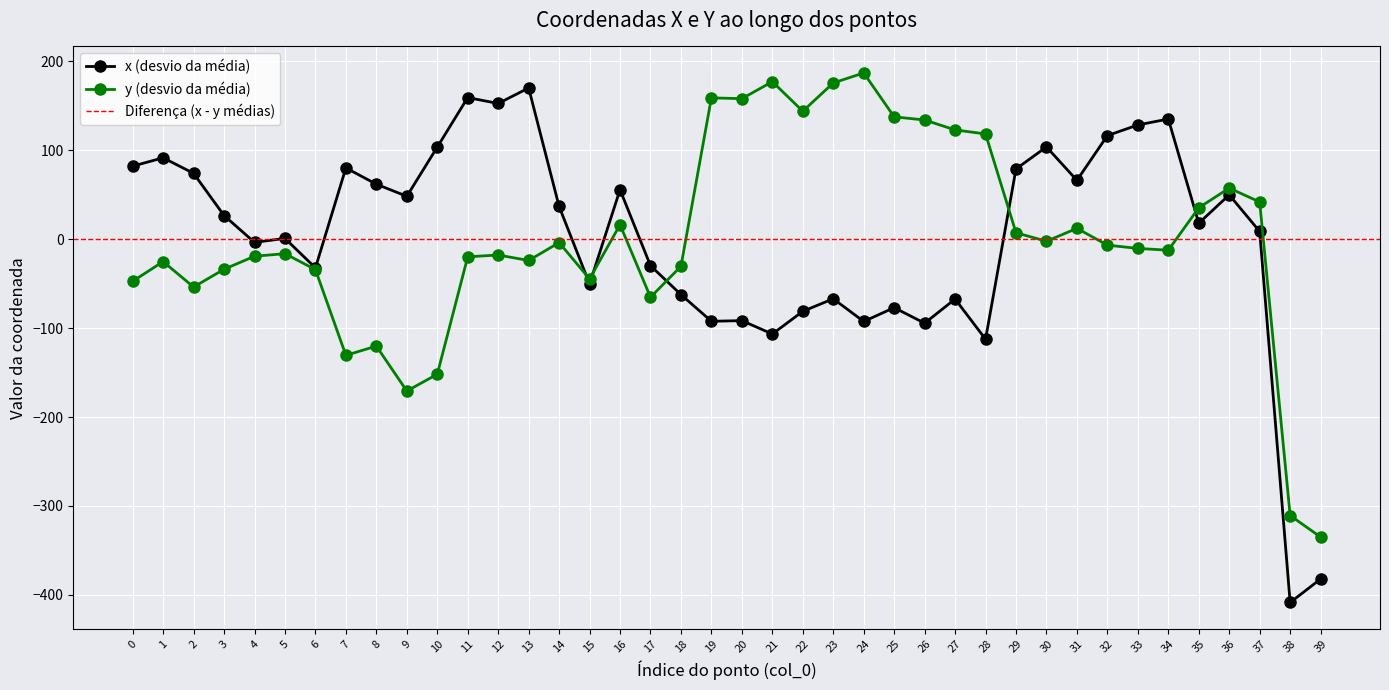

What is the value of the x point at the 33rd from the left?

116.6